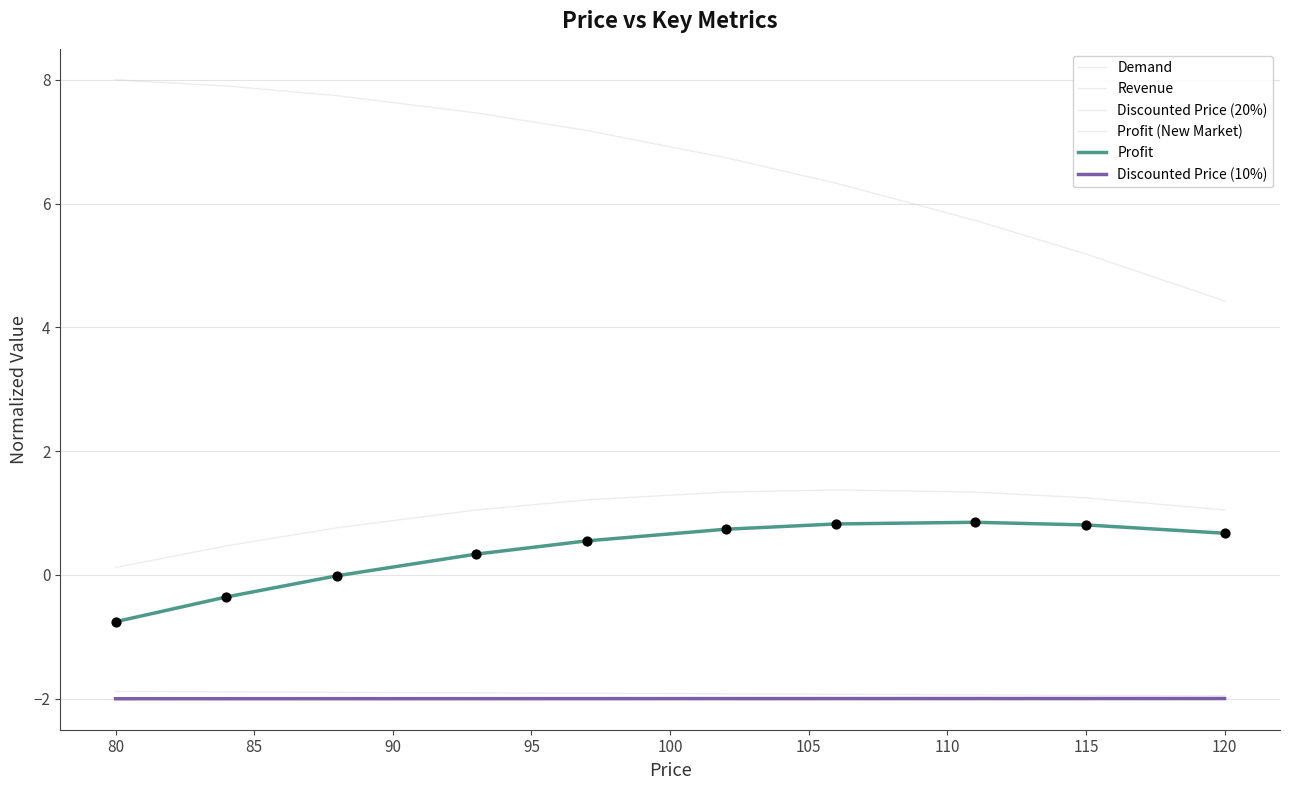

How many lines are shown in the chart?

6